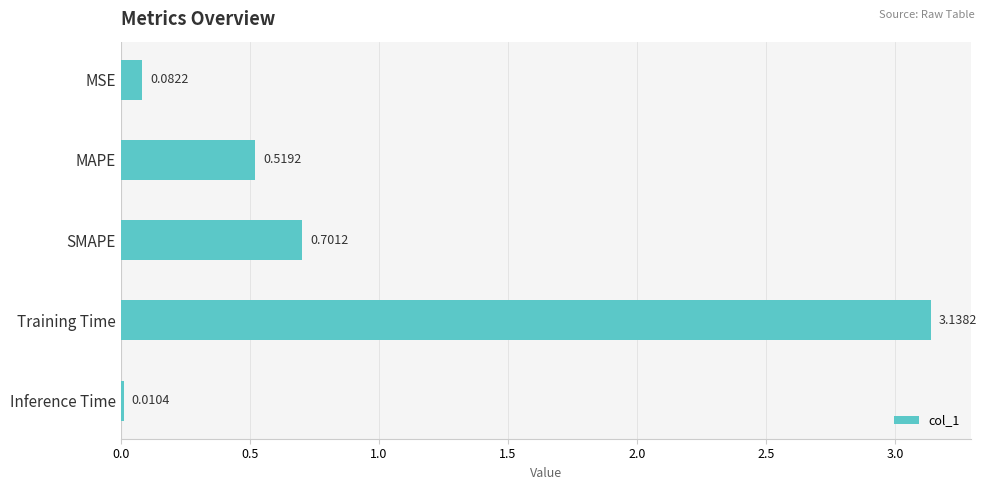

How many bars are there in total?

5